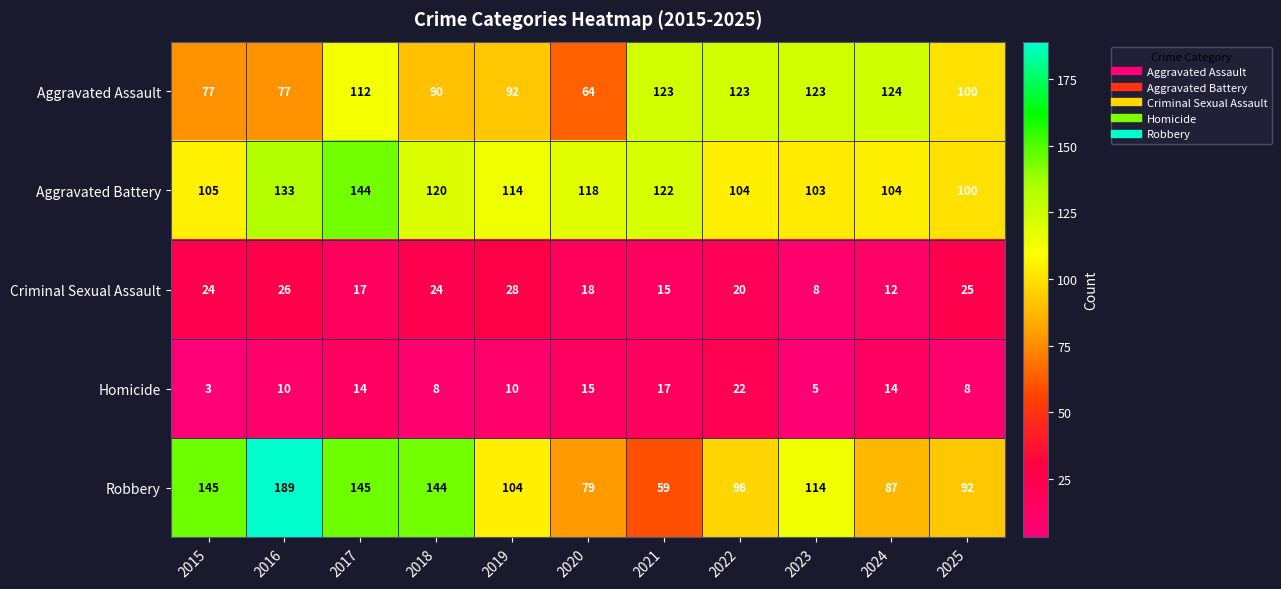

Count the number of data series in this chart.

5